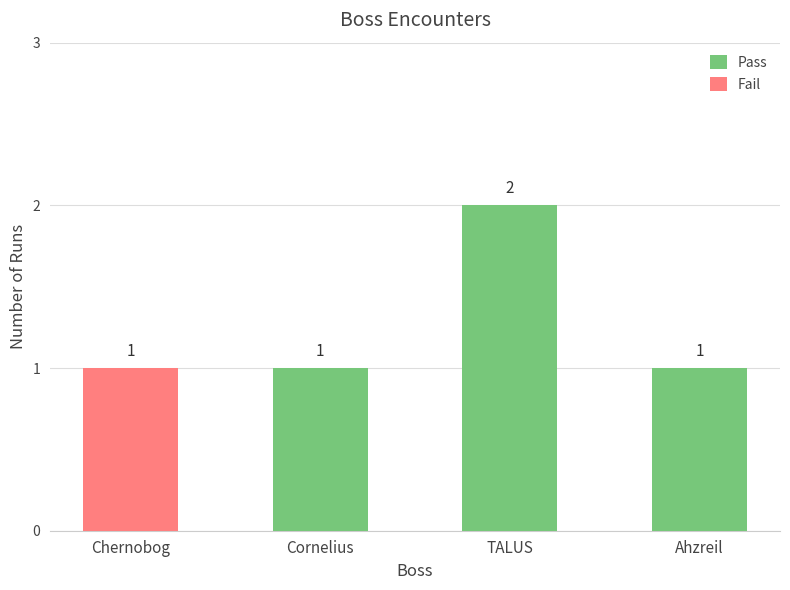

How many distinct data groups are displayed?

2